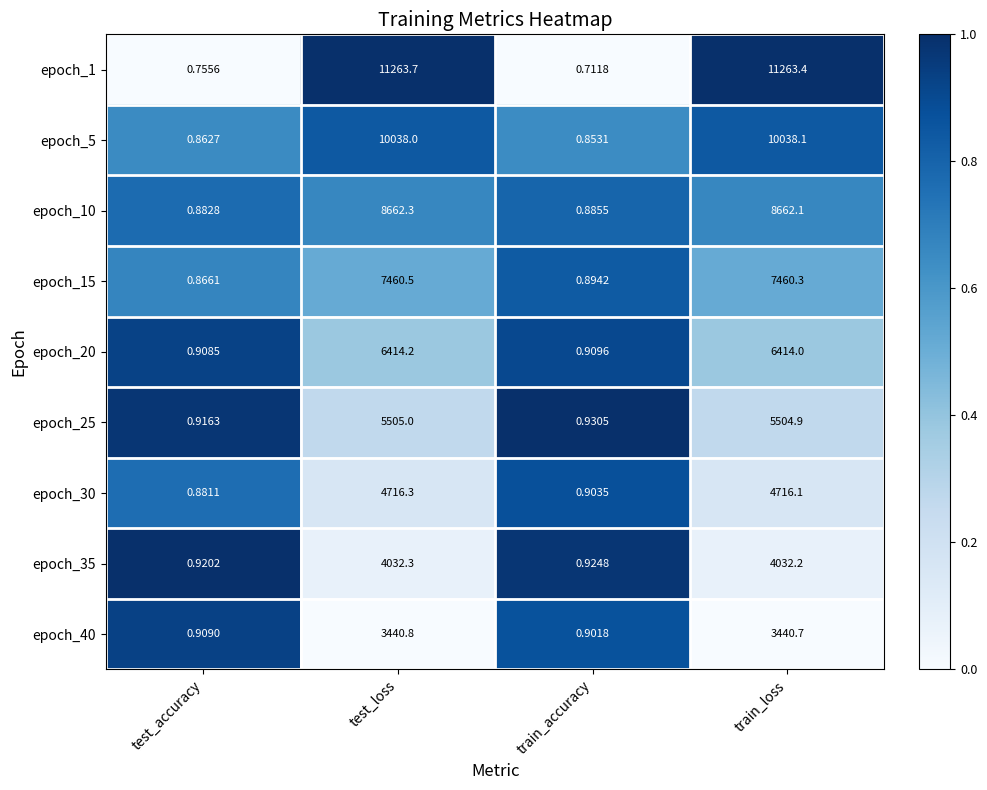

Where is epoch_20 nearest to the value 3207?

train_accuracy